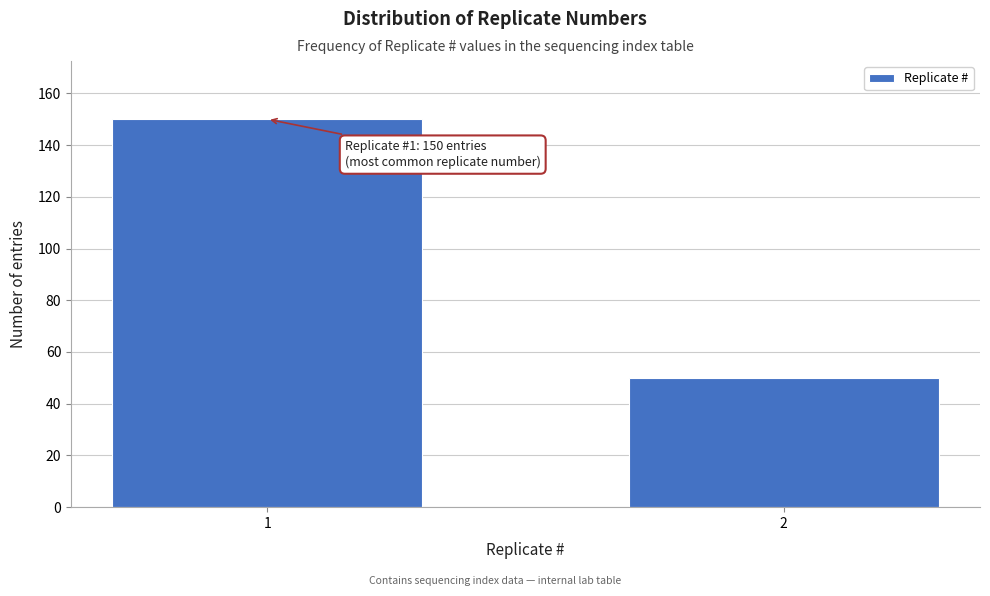

Reading left to right, transcribe all the data shown in this chart.

150	50